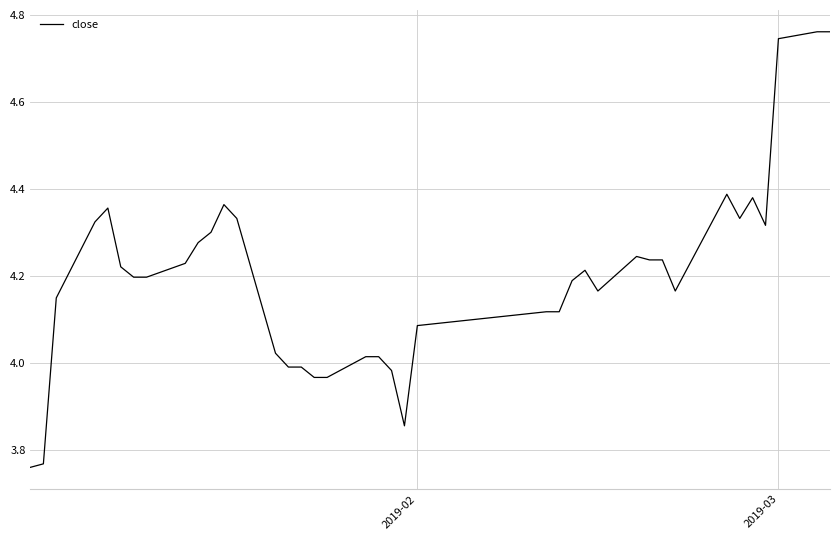

What is the difference between the maximum and minimum values?

1.0